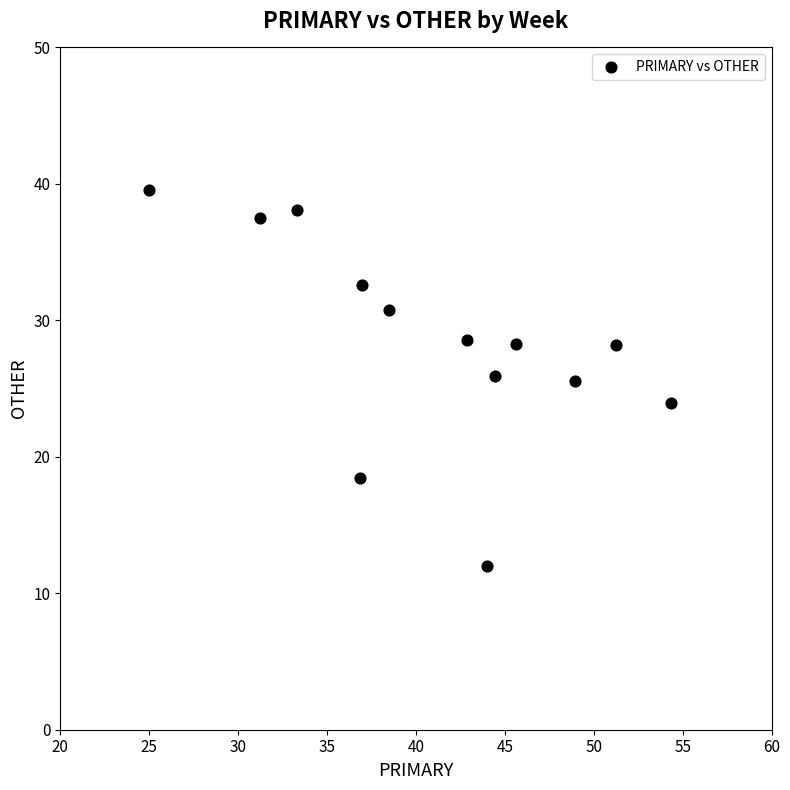

What is the range of Y values (max minus min)?

27.6